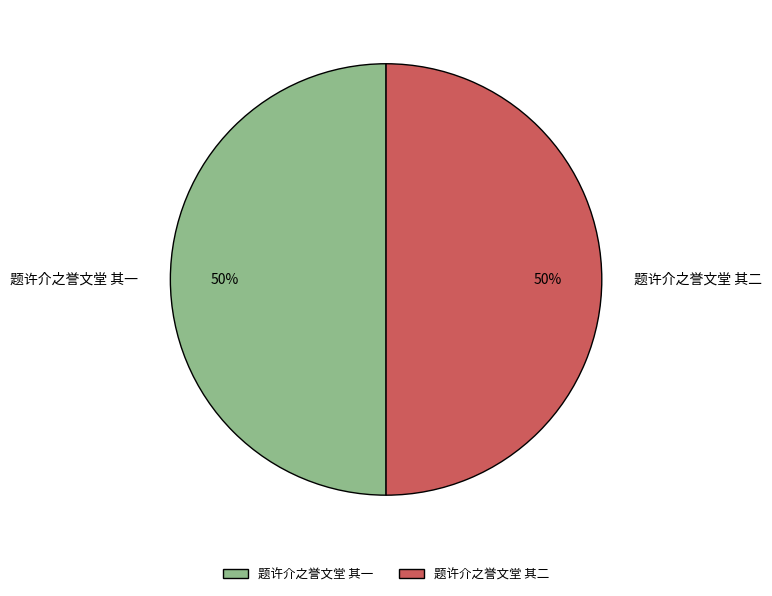

How many segments does this pie chart have?

2